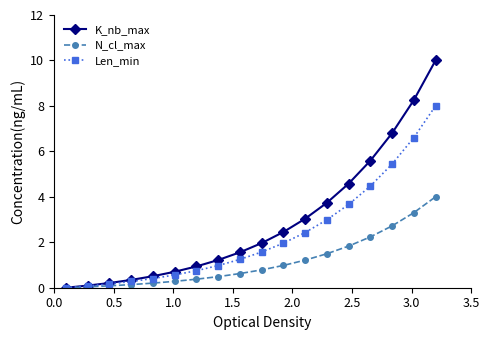

What is the maximum value shown in the chart?

10.0